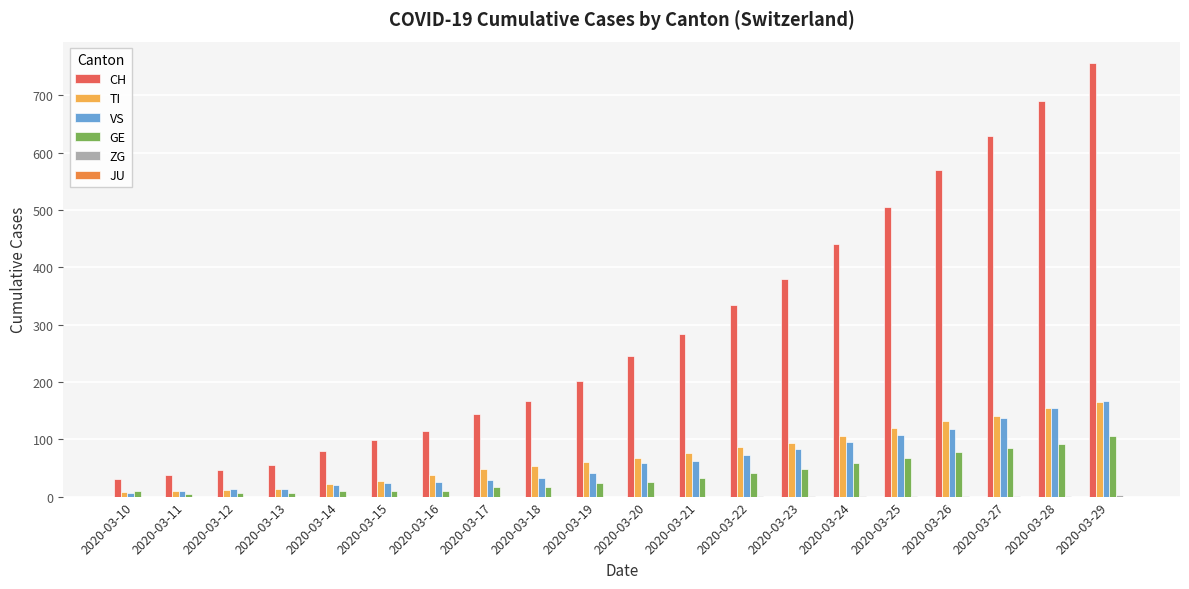

The GE series shows 33 at 2020-03-21. True or false?

True